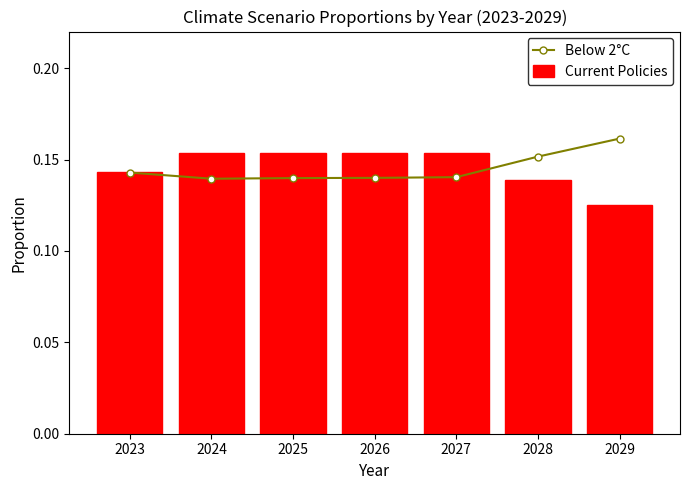

Which has a higher value, 2025 or 2023?

2023